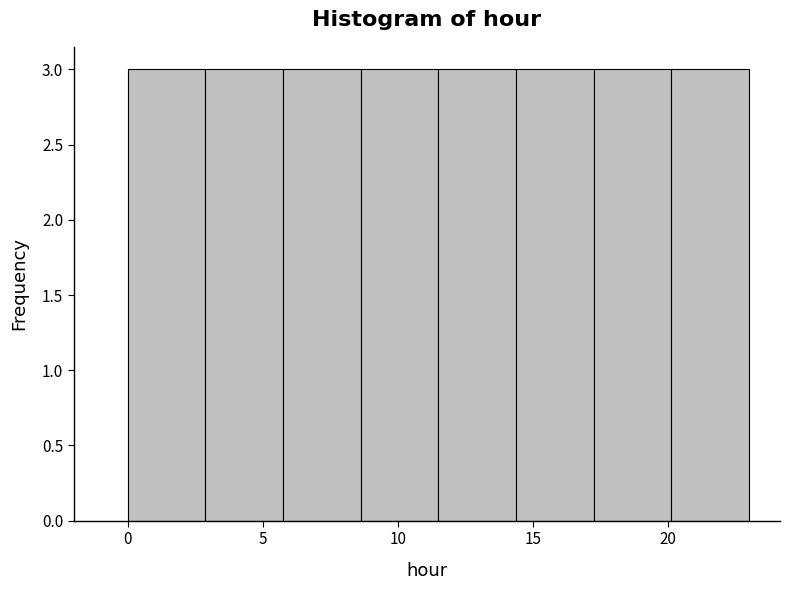

Reading left to right, list every bar in this chart as the range it spans on the x-axis followed by its height. Neither the bar edges nor the heights are printed on the chart, so give them approximately, as read against the axes.

0.0 to 3.0: 3
3.0 to 6.0: 3
6.0 to 8.5: 3
8.5 to 11.5: 3
11.5 to 14.5: 3
14.5 to 17.5: 3
17.5 to 20.0: 3
20.0 to 23.0: 3